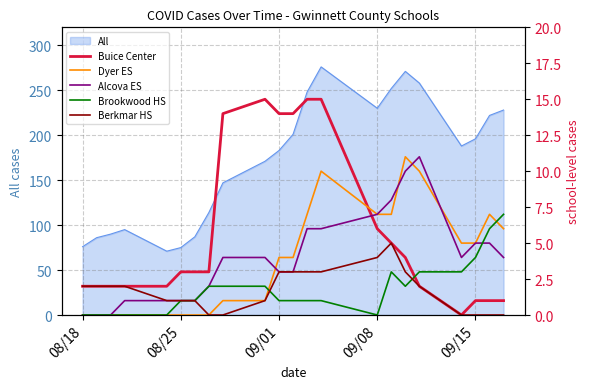

The All series shows 72 at 09/08. True or false?

False